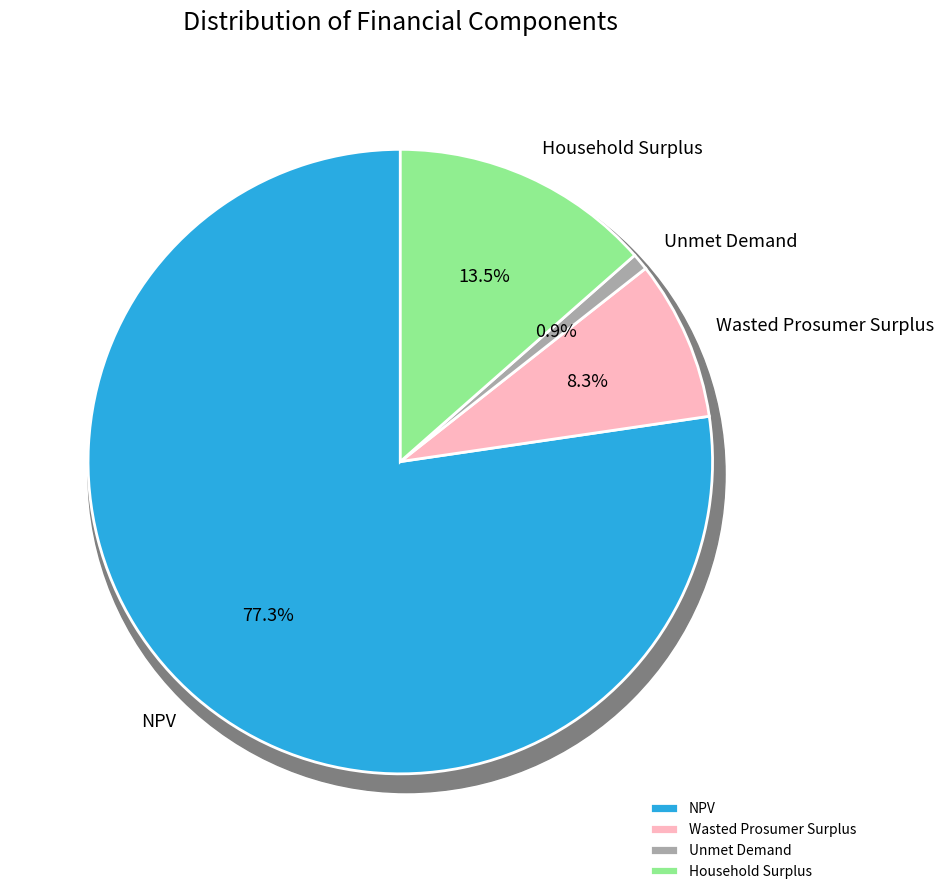

Count the number of slices in the pie.

4